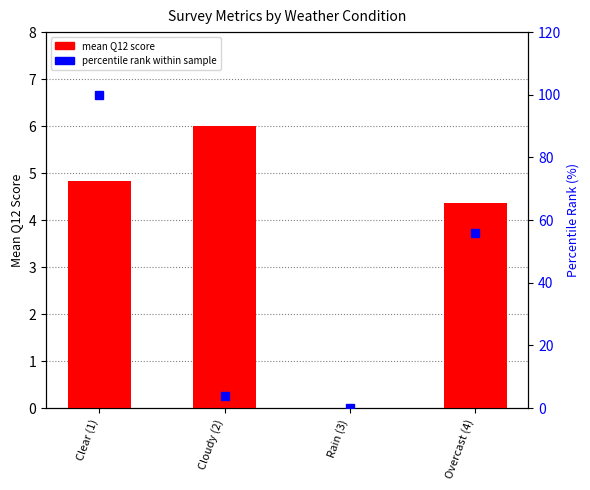

What is the value of the percentile rank within sample bar at the 1st from the left?

100.0